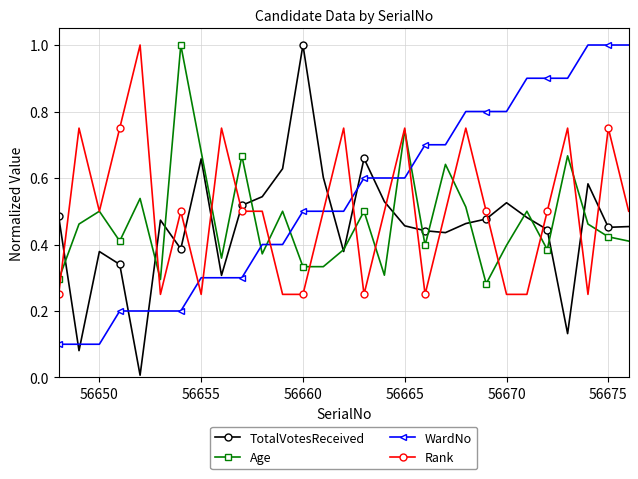

How many times do TotalVotesReceived and Rank cross each other?

15